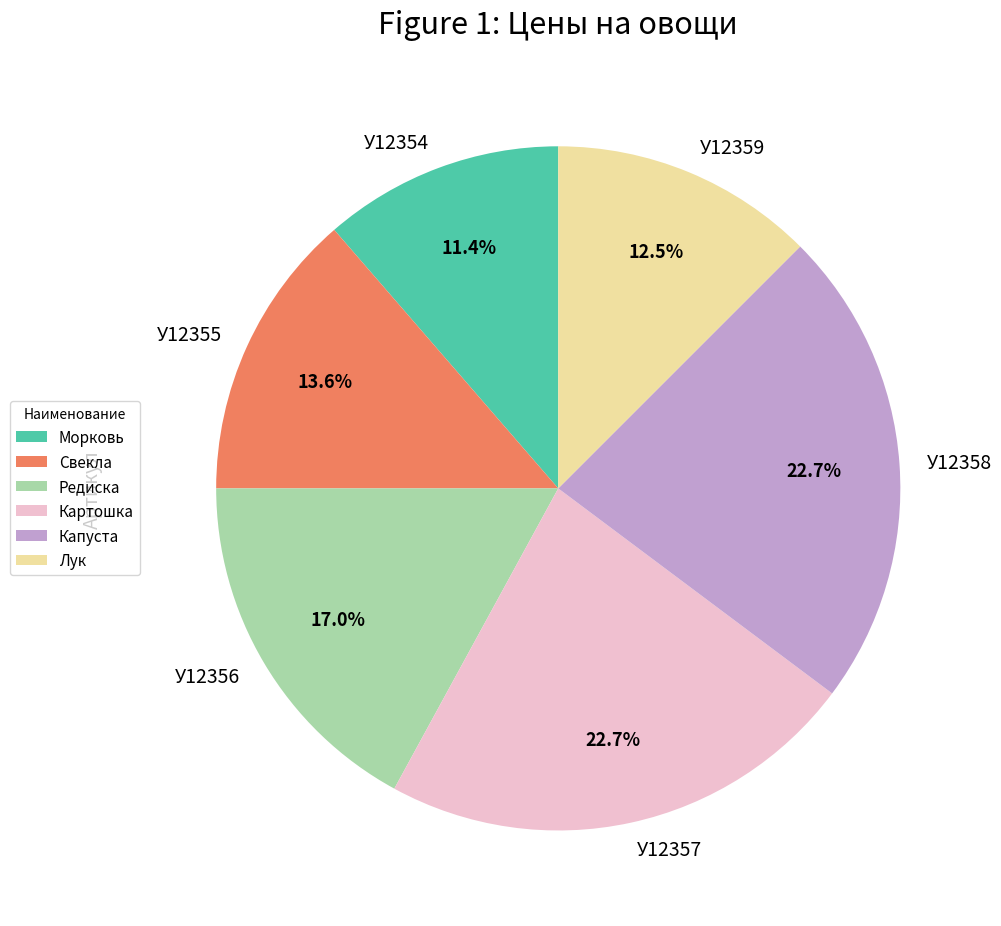

Does У12357 account for over 50% of the chart?

No